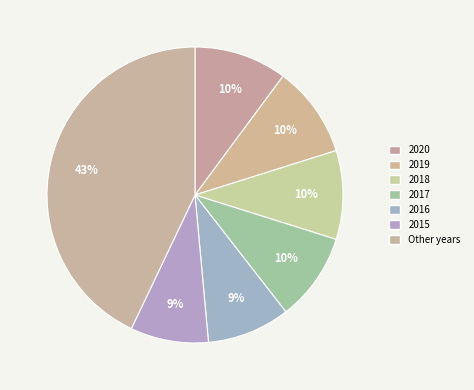

Does any single category account for the majority?

No